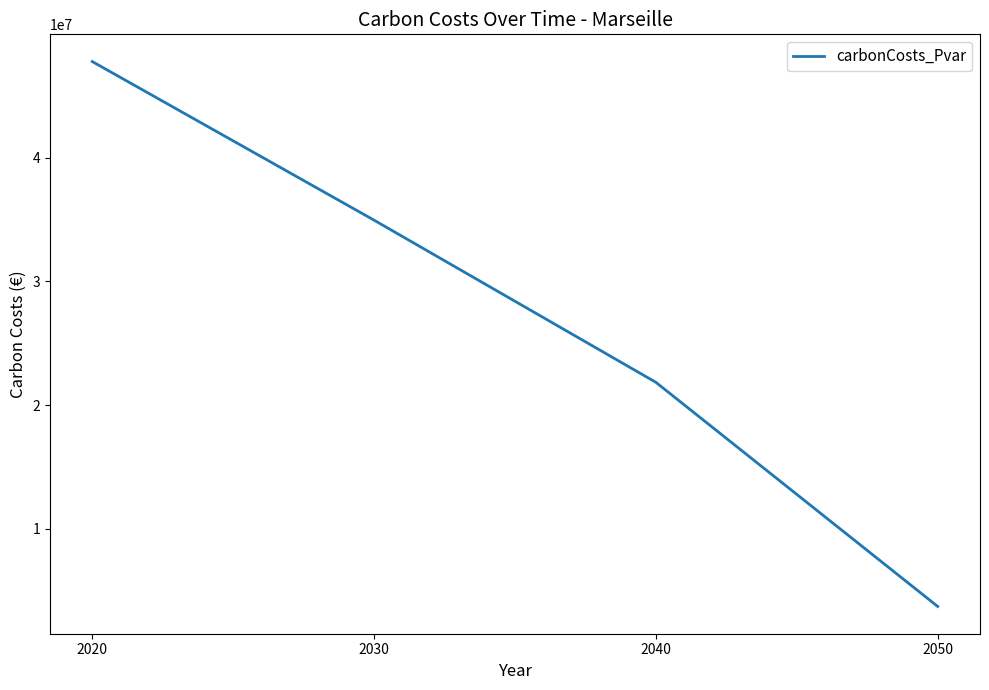

Where does the data first go above 34957691?

2020